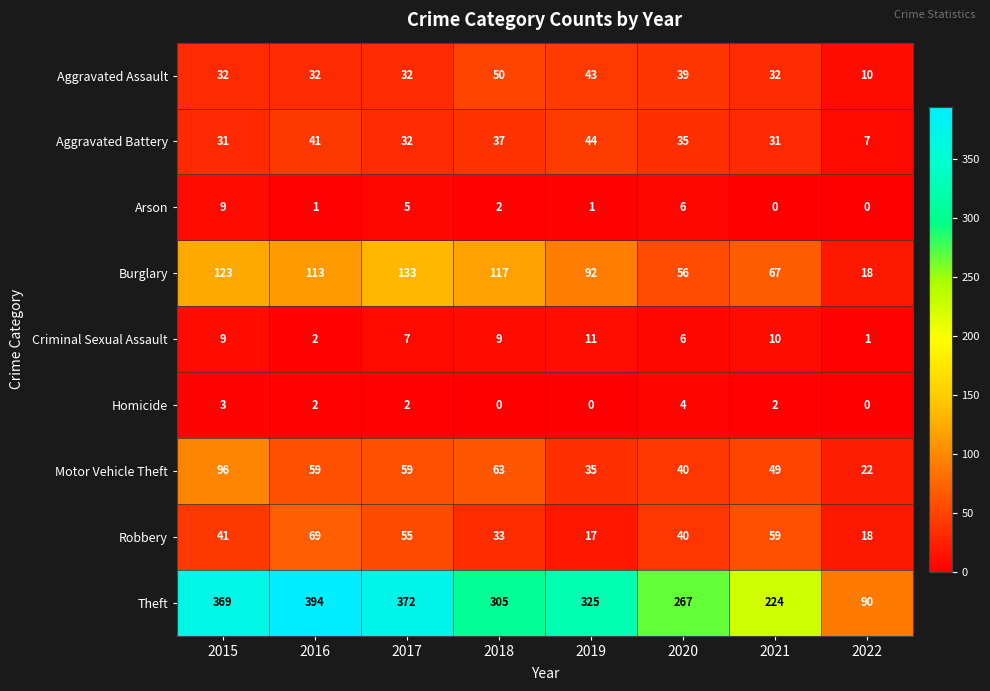

What is the total value across all series at 2021?

474